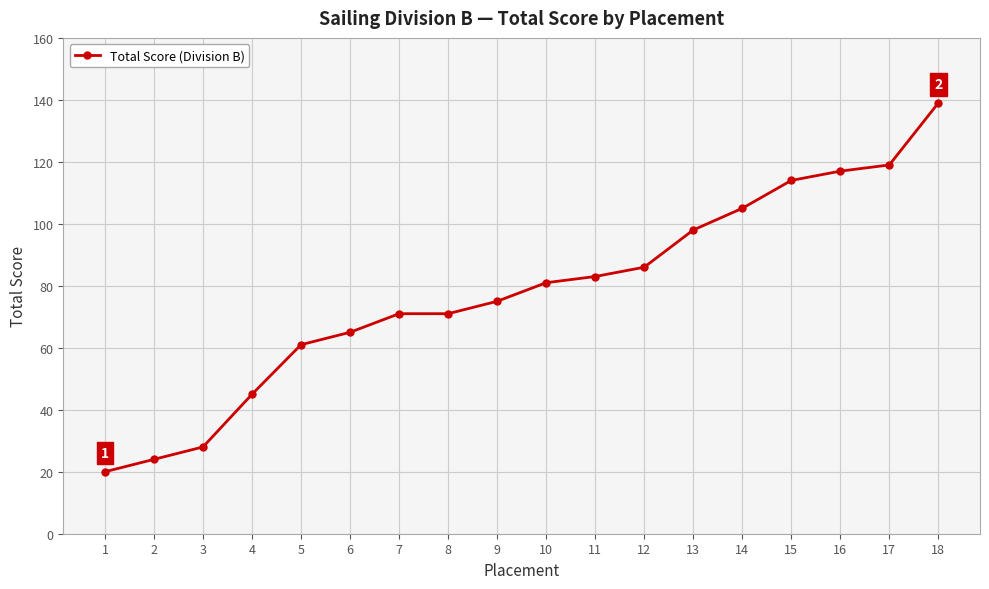

Is it true that the value at 6 is 65?

True